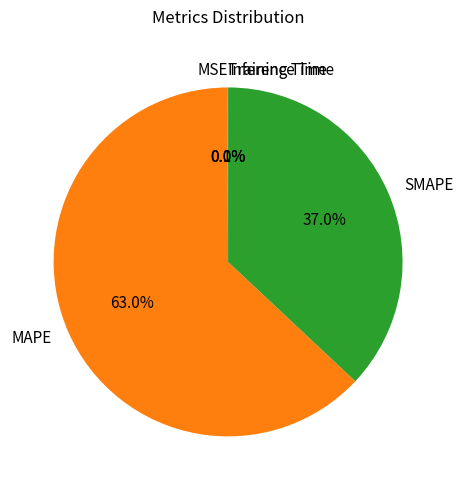

What is the largest slice in the pie chart?

MAPE